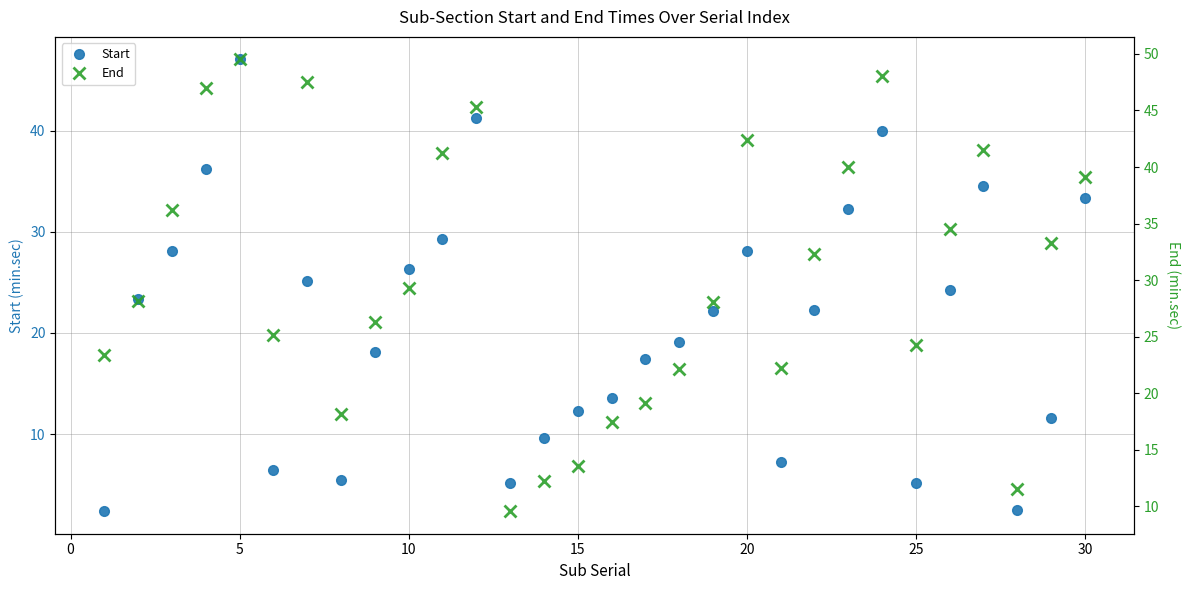

What is the sum of all End values?

908.6